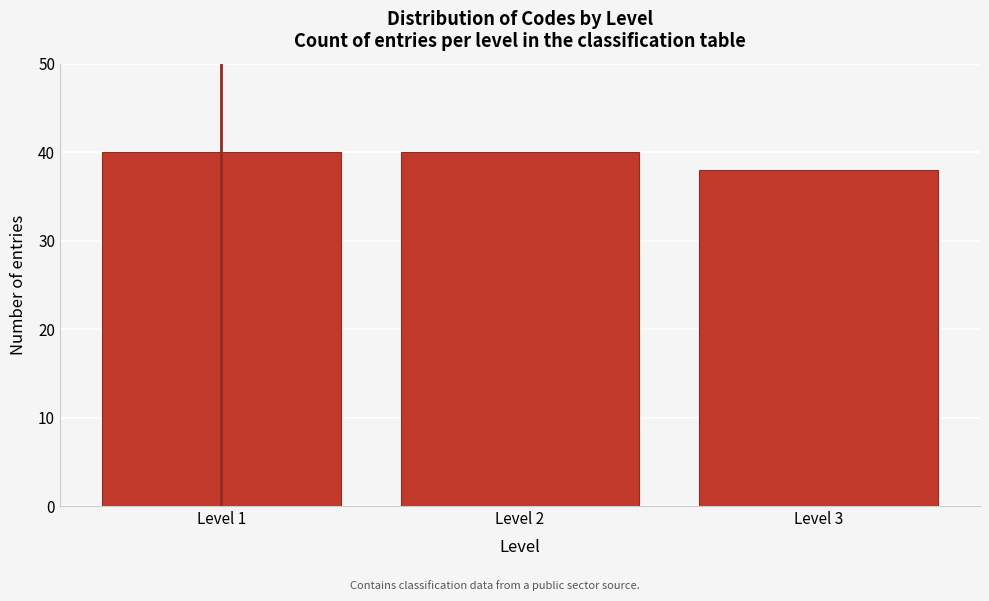

Reading left to right, transcribe all the data shown in this chart.

40	40	38